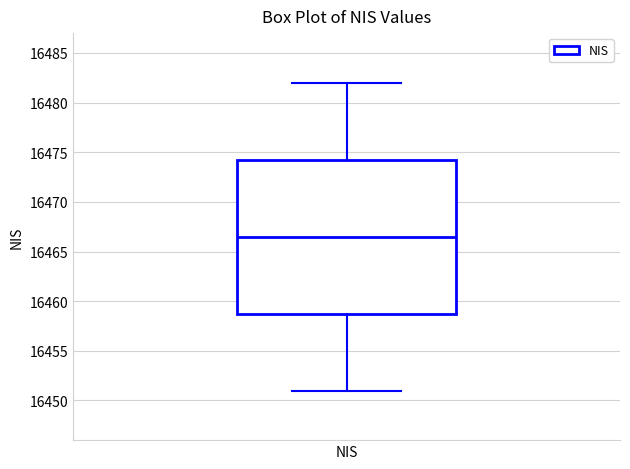

Transcribe this box plot: give where the median line is, the range the box spans, and where the two whiskers end, as read against the y-axis. The values are not printed on the chart, so give them approximately, as read against the axis.

median 16466.5, box 16459.0 to 16474.5, whiskers 16451.0 to 16482.0